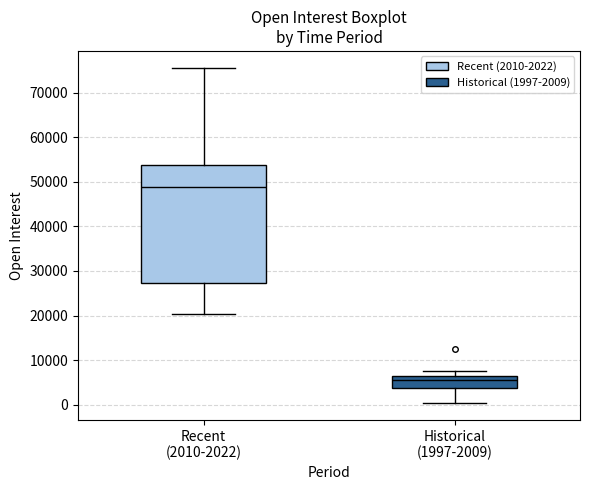

Which box has the highest median line?

Recent (2010-2022)